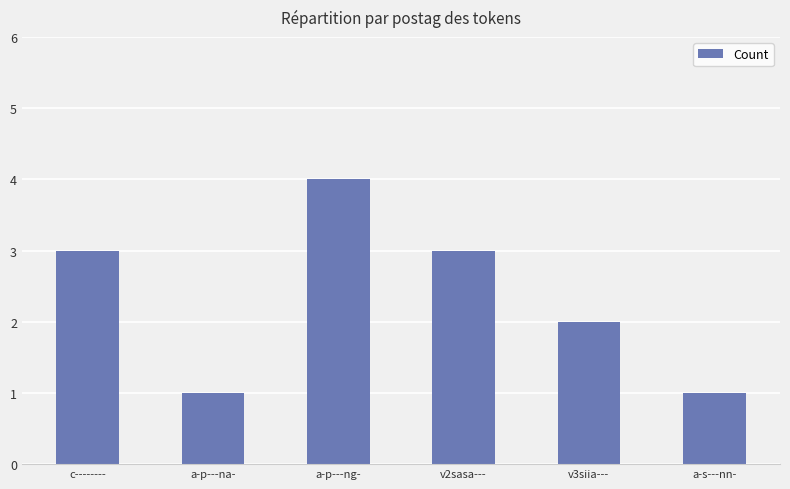

What is the label of the 1st bar from the left?

c--------